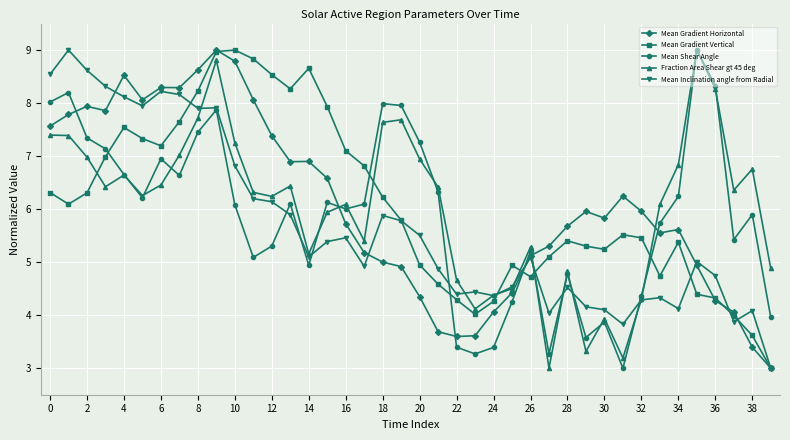

What is the value of the Mean Gradient Vertical point at the 9th from the left?

8.2